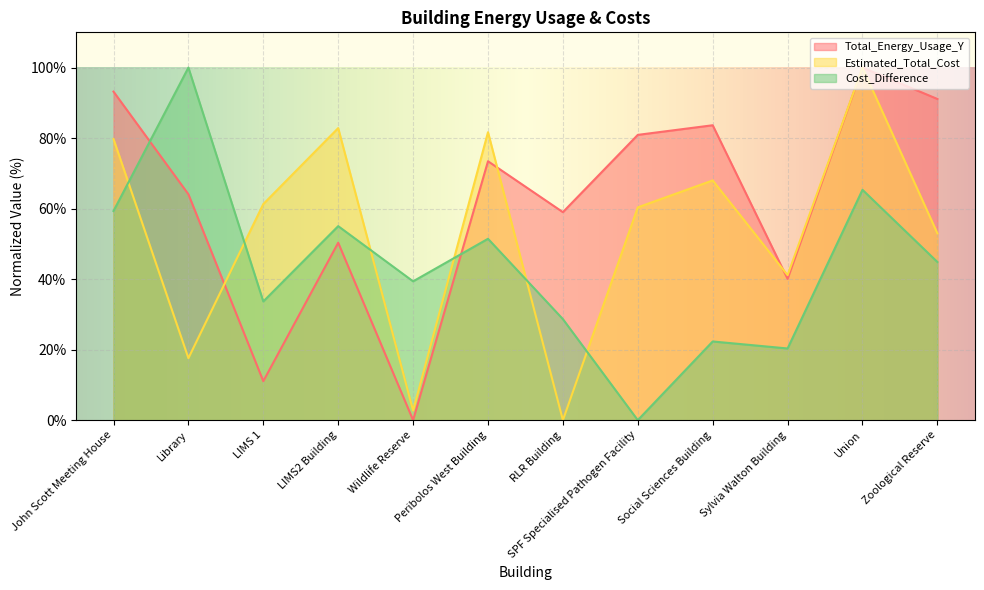

Where is the first local minimum for Cost_Difference?

LIMS 1